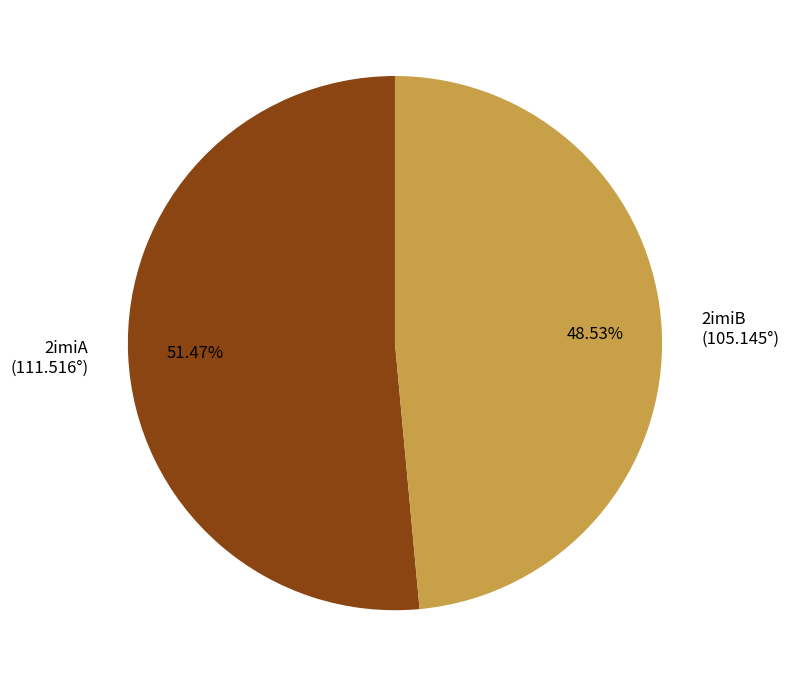

Is there a majority slice in this chart?

Yes